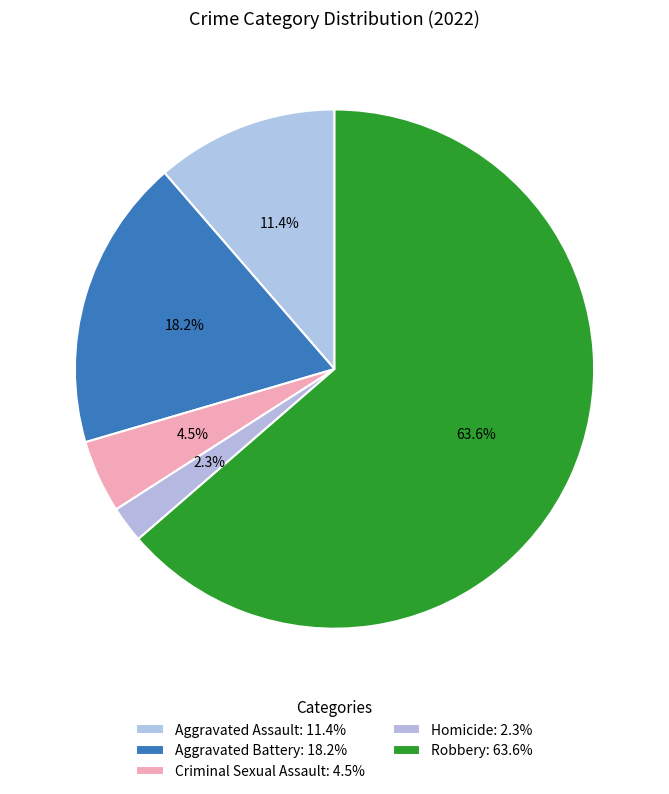

What portion of the pie excludes Aggravated Assault?

88.6%